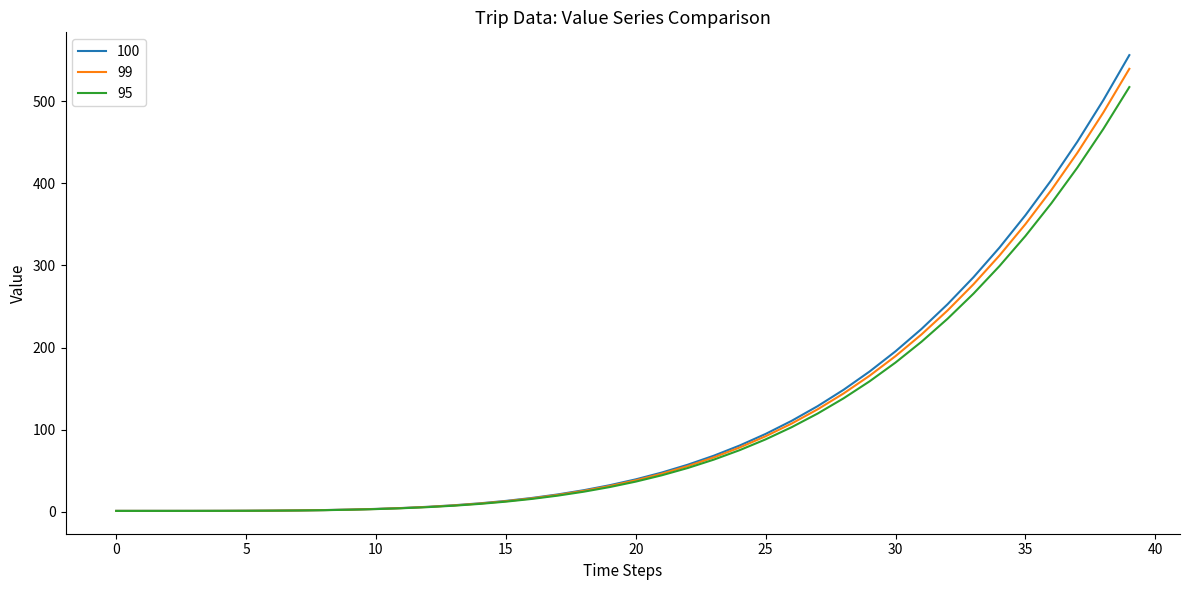

What is the minimum value shown in the chart?

0.9